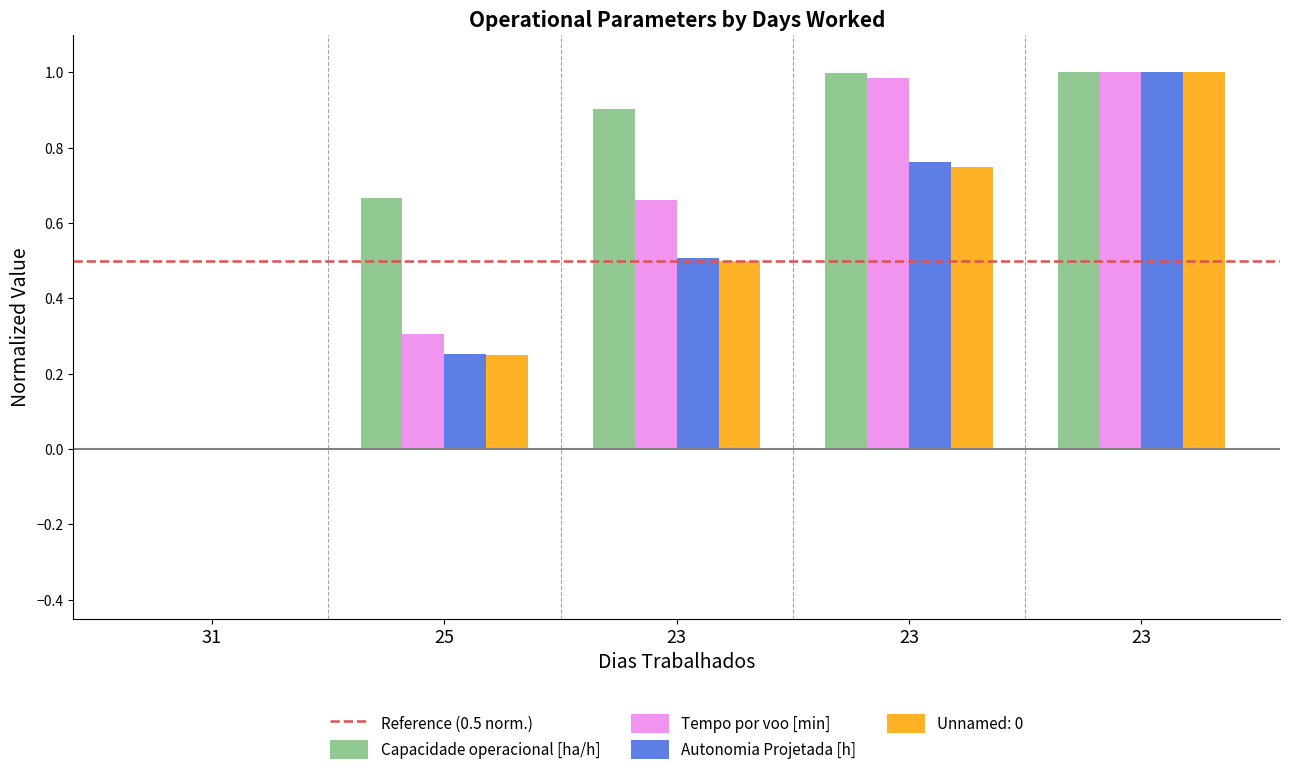

What is the difference between the Autonomia Projetada [h] values at 23 and 31?

0.5